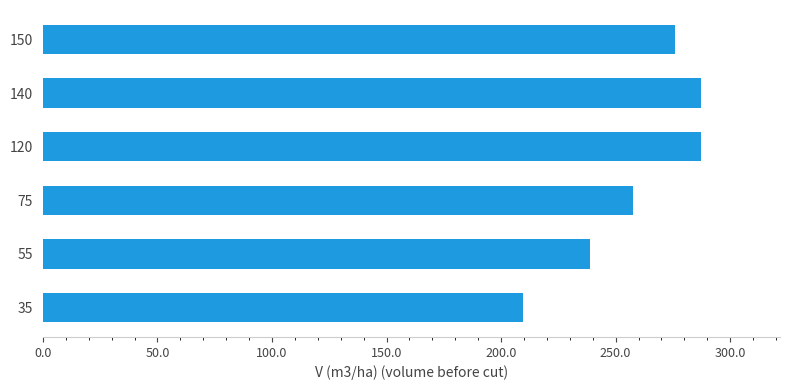

The chart shows a value of 287.1 at 140. True or false?

True